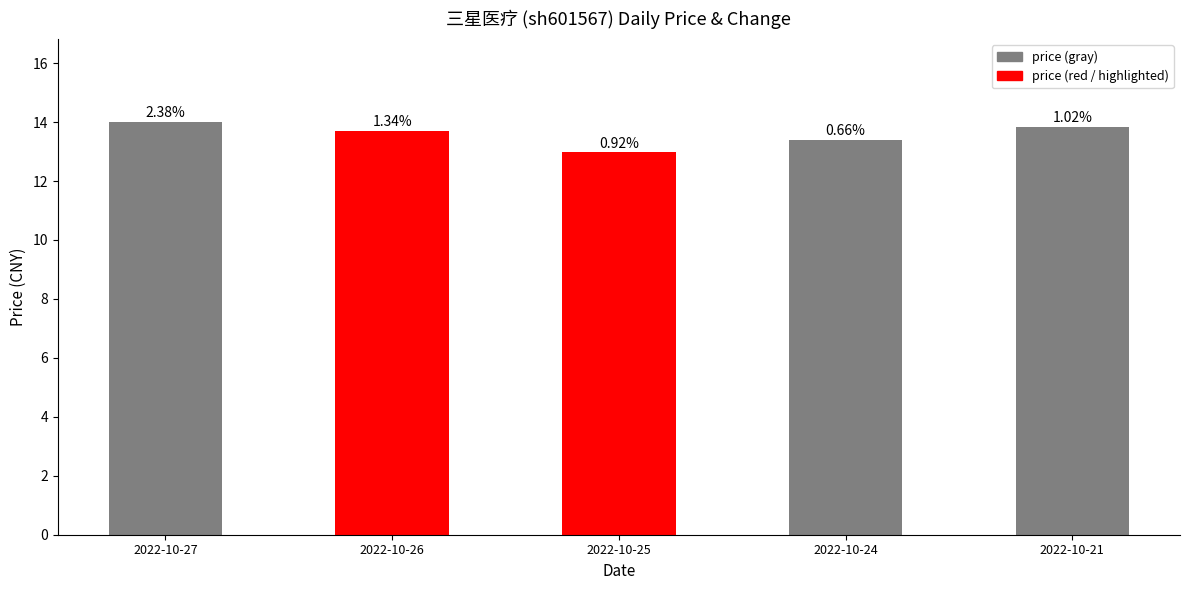

List the labels in order of value, smallest first.

2022-10-25, 2022-10-24, 2022-10-26, 2022-10-21, 2022-10-27